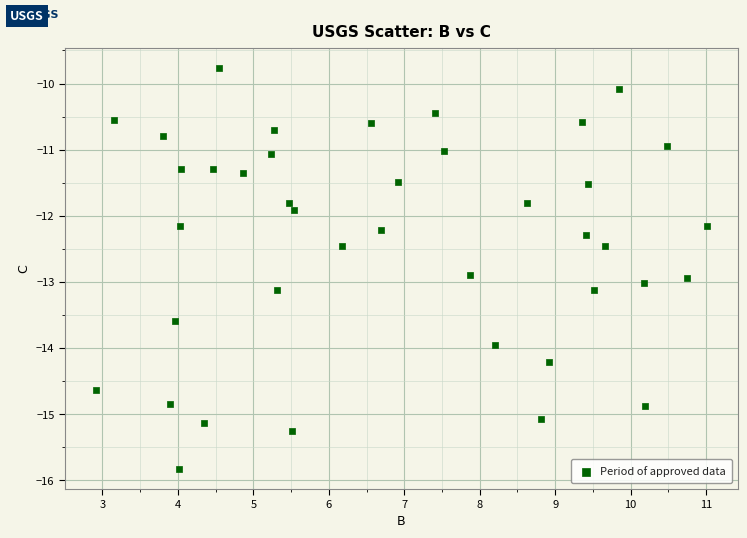

What is the range of X values (max minus min)?

8.1